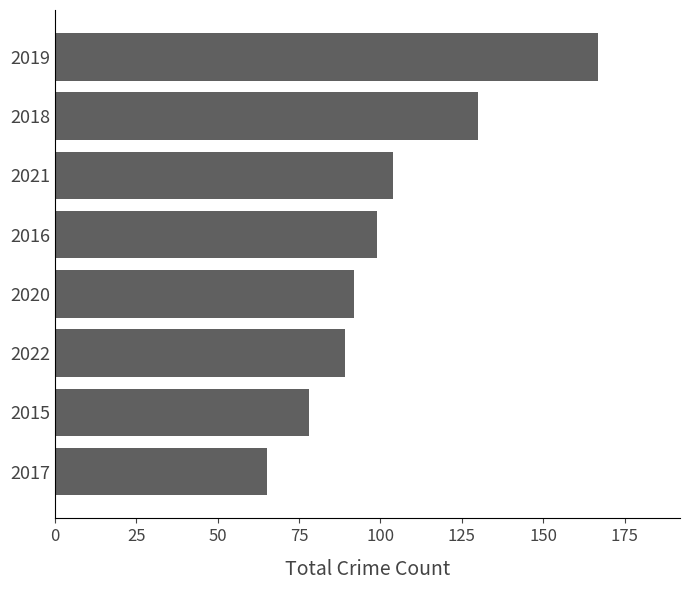

How many bars are there in total?

8